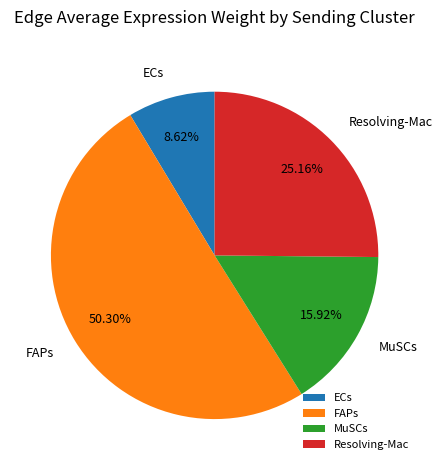

What is the largest slice in the pie chart?

FAPs